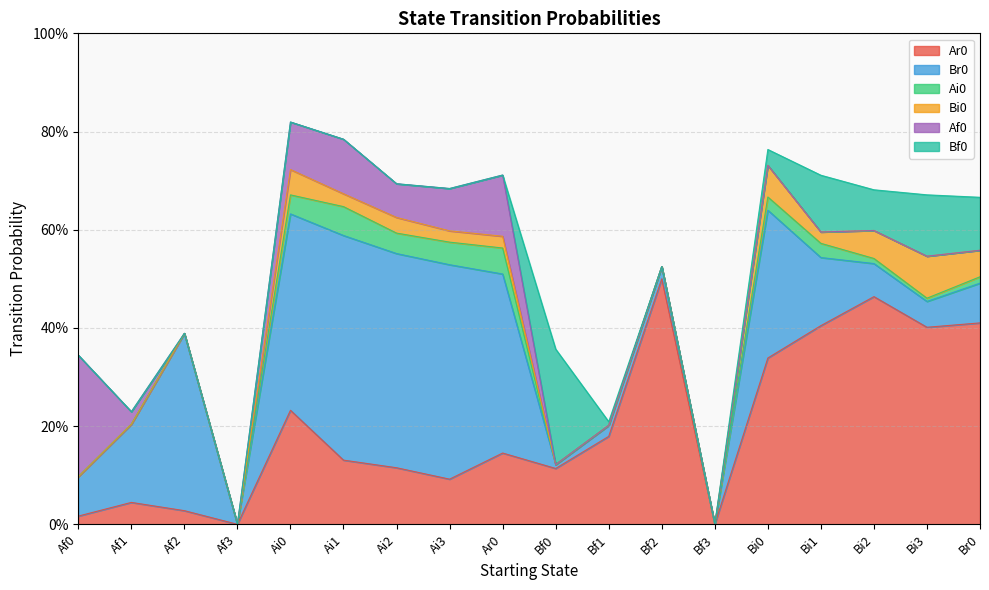

At which label is Bf0 closest to 0?

Af0